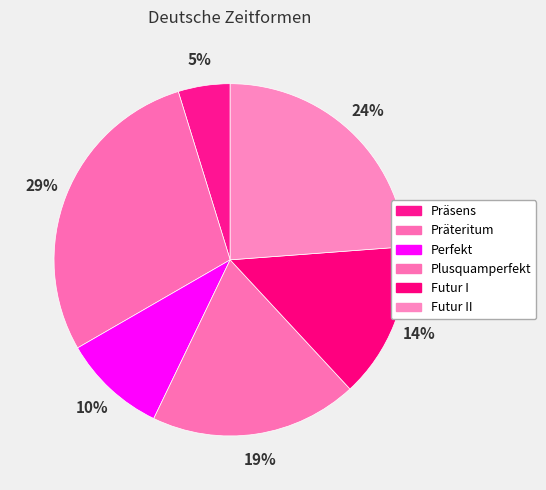

Does Präsens represent more than half of the total?

No